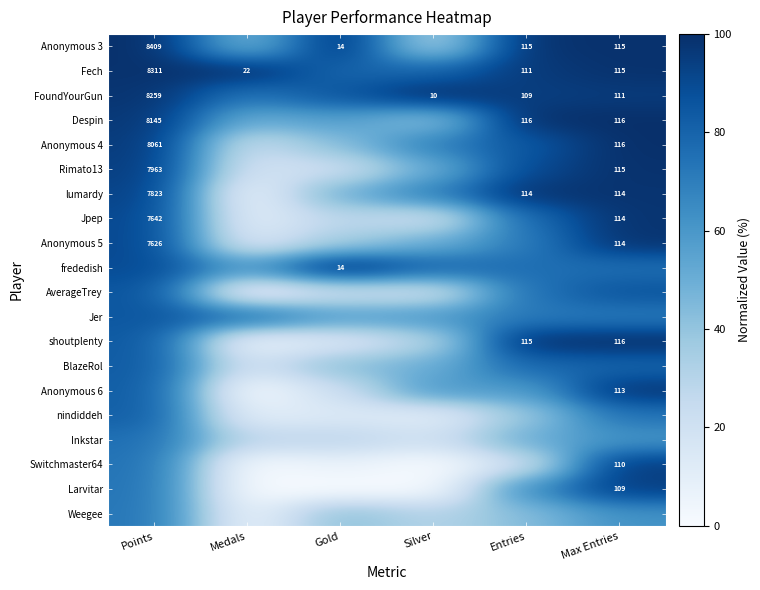

List the series in order of their peak value, lowest first.

Weegee, Inkstar, nindiddeh, BlazeRol, Jer, AverageTrey, Larvitar, Switchmaster64, Anonymous 6, lumardy, Jpep, Anonymous 5, Rimato13, Anonymous 3, Fech, FoundYourGun, Despin, Anonymous 4, frededish, shoutplenty